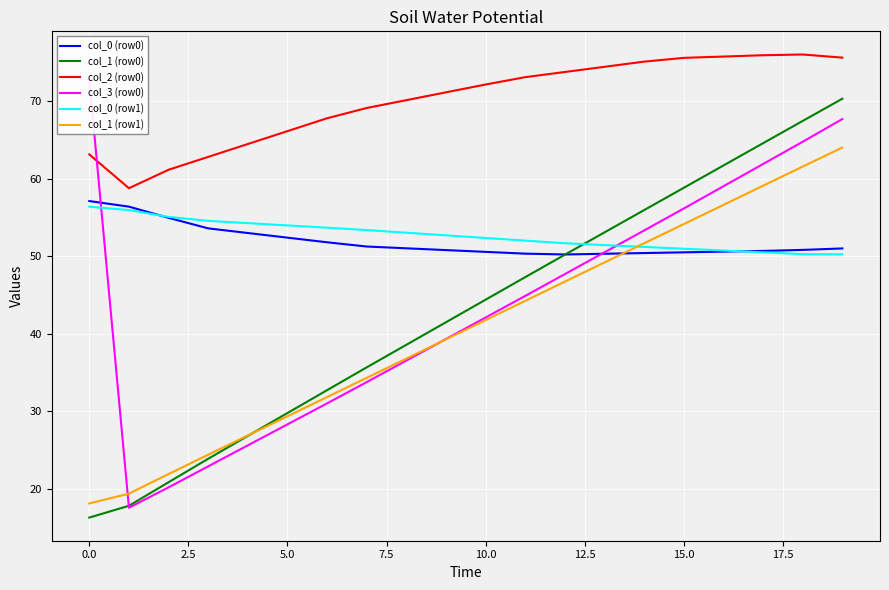

What is the label of the 3rd point from the right?

17